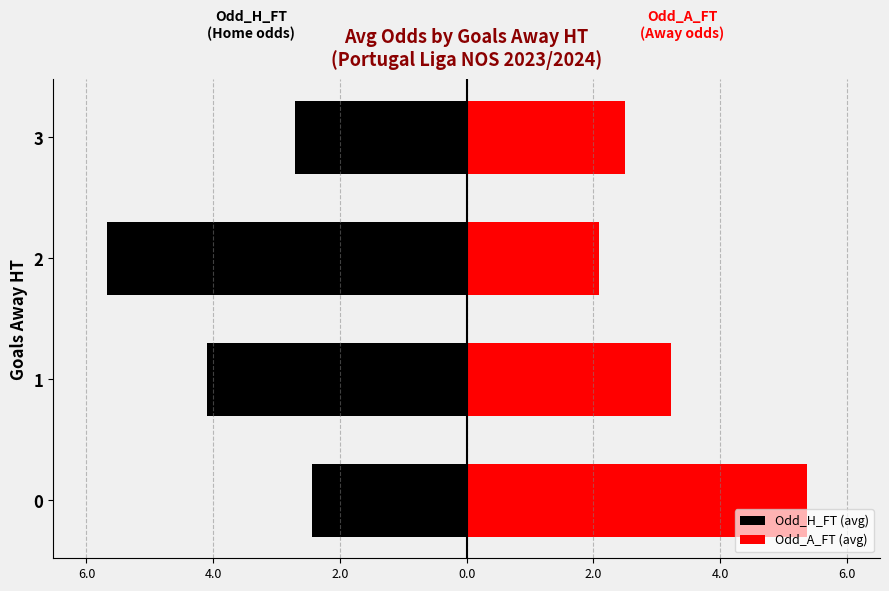

The value of Odd_A_FT (avg) at 3 is 4.4. True or false?

False